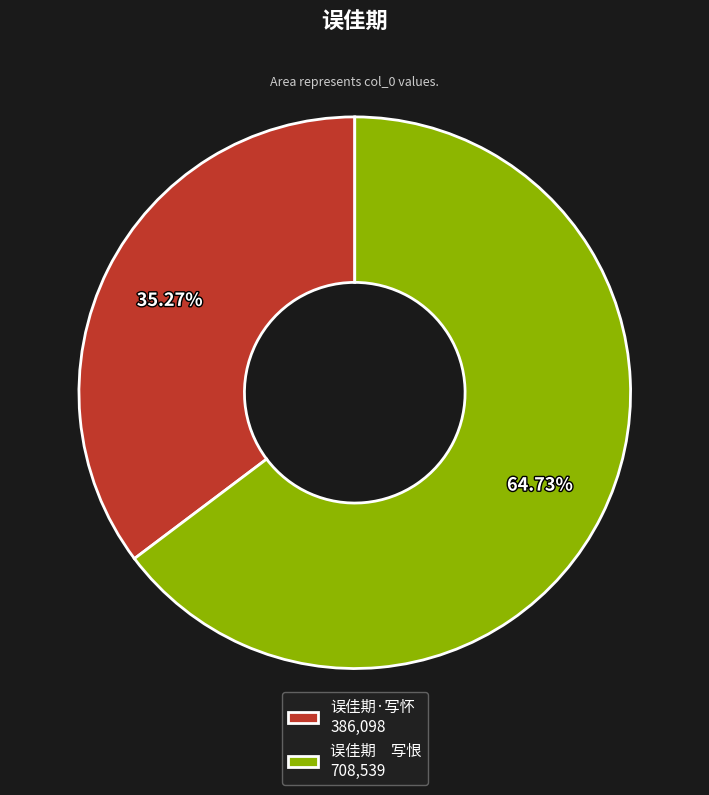

Combined, do 误佳期·写怀 386,098 and 误佳期 写恨 708,539 account for over 50%?

Yes